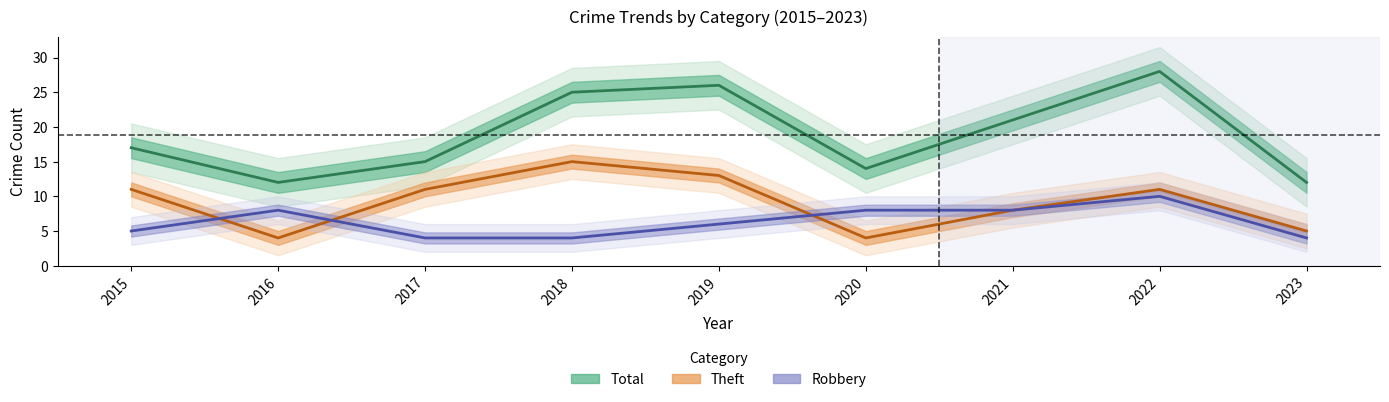

Where does the Robbery series first go above 6?

2016